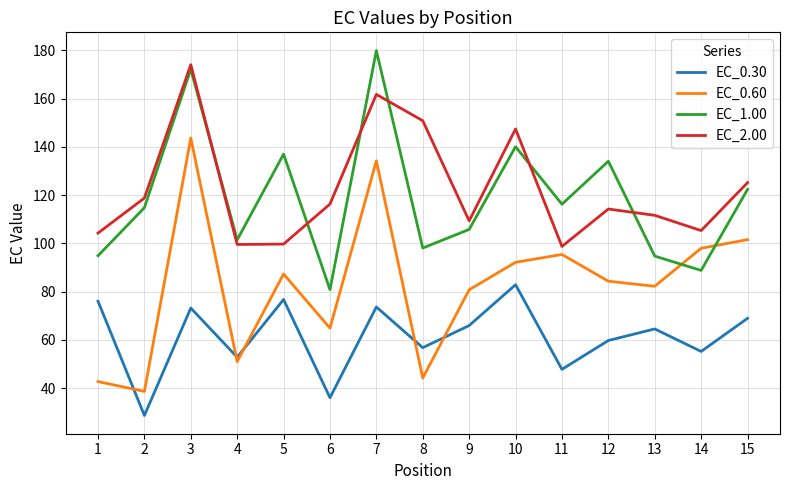

Is it true that EC_1.00 equals 122.4 at 15?

True